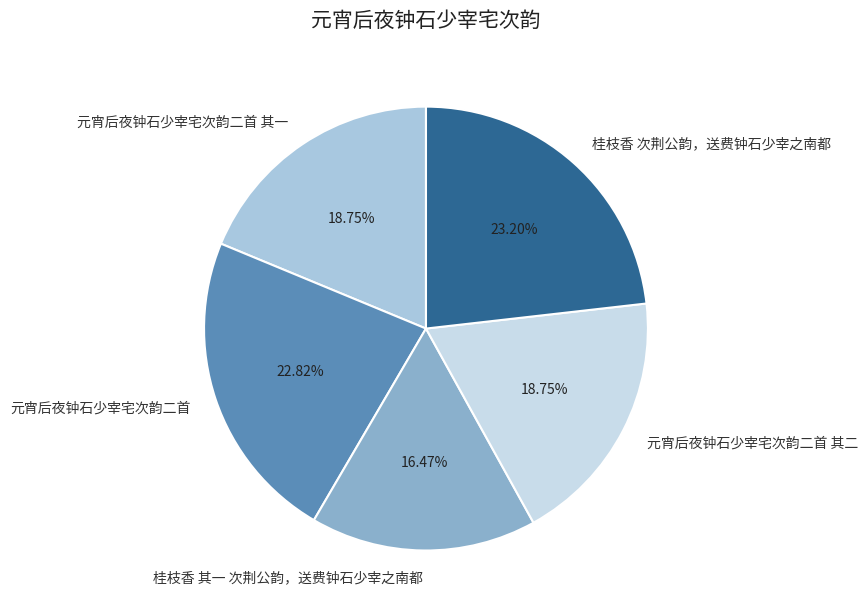

Between 桂枝香 次荆公韵，送费钟石少宰之南都 and 元宵后夜钟石少宰宅次韵二首 其二, which is larger?

桂枝香 次荆公韵，送费钟石少宰之南都